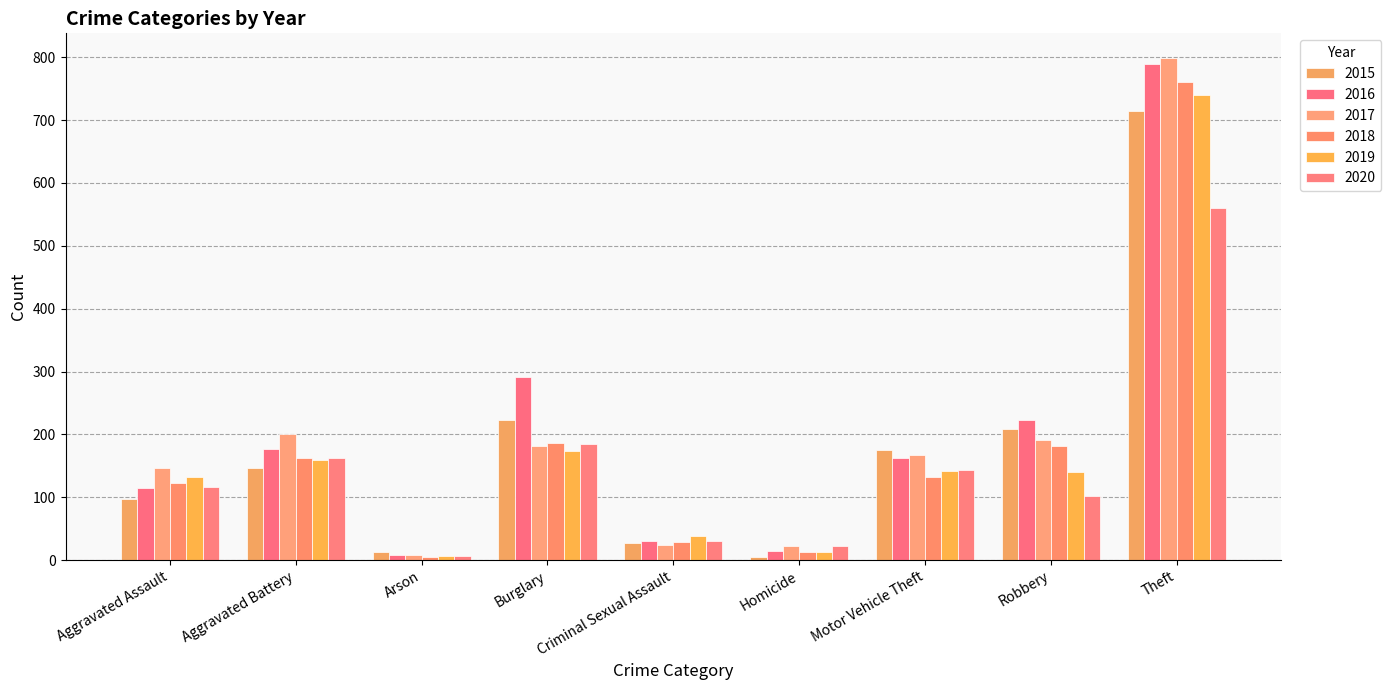

What is the label of the 1st bar from the right?

Theft